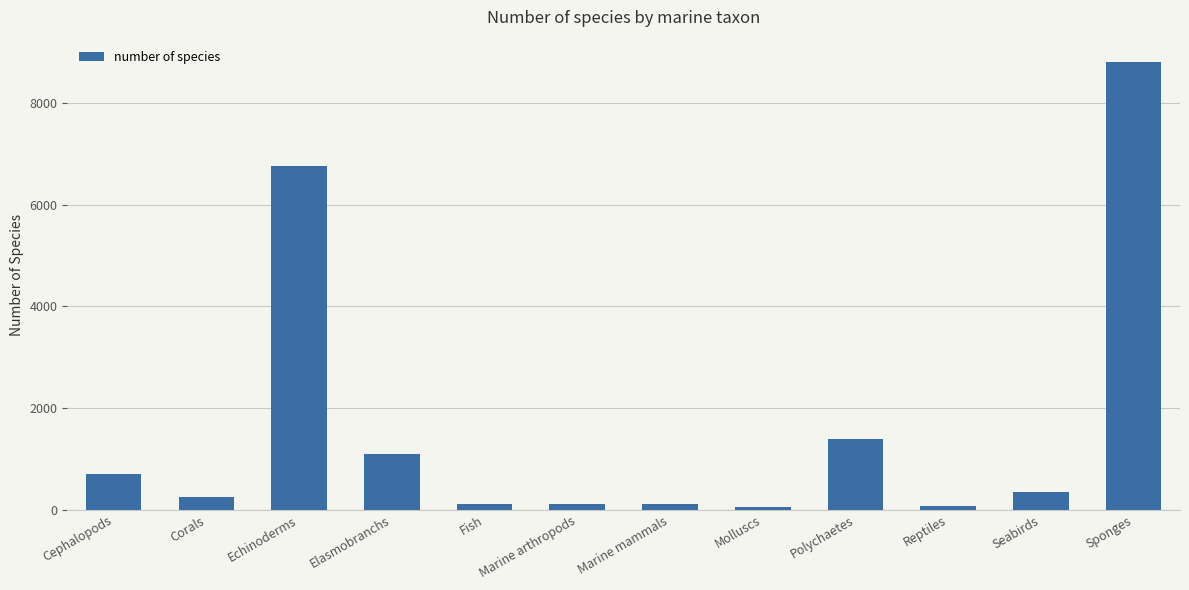

The value at Sponges is 13979. True or false?

False